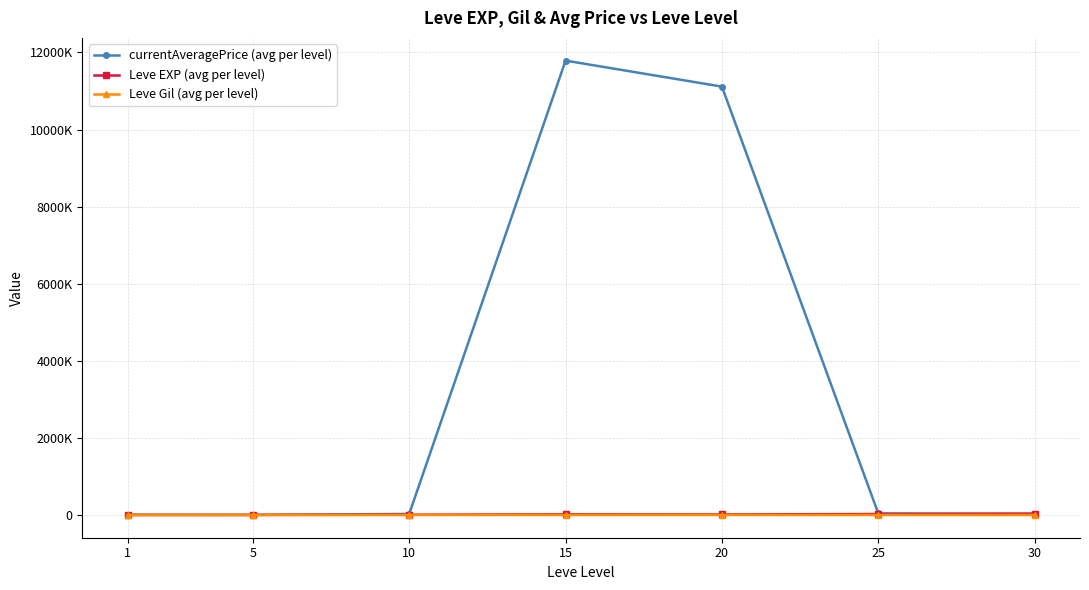

Rank the series at 30 from highest to lowest value.

Leve EXP (avg per level), currentAveragePrice (avg per level), Leve Gil (avg per level)